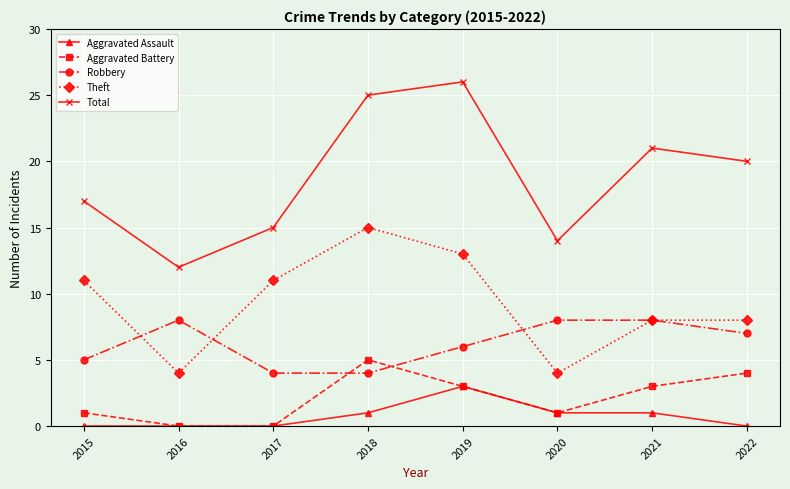

Is it true that Aggravated Assault equals 2 at 2016?

False